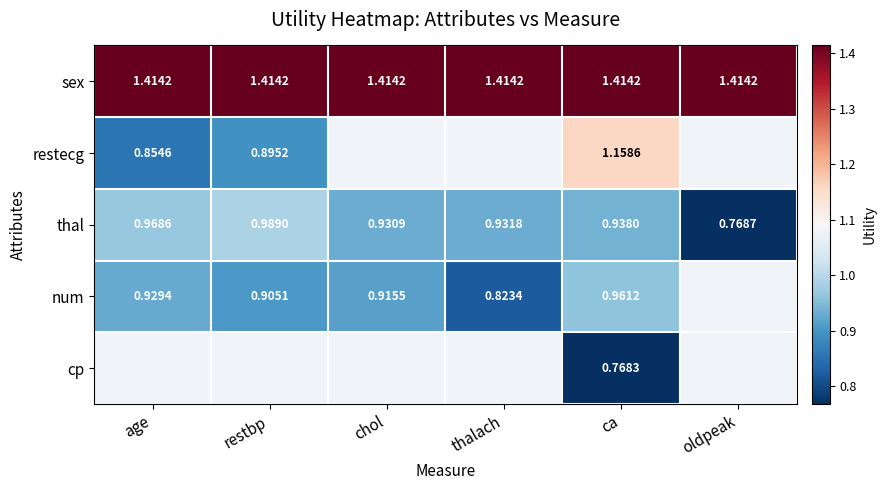

Is the value of sex at thalach greater than the value of restecg at restbp?

Yes